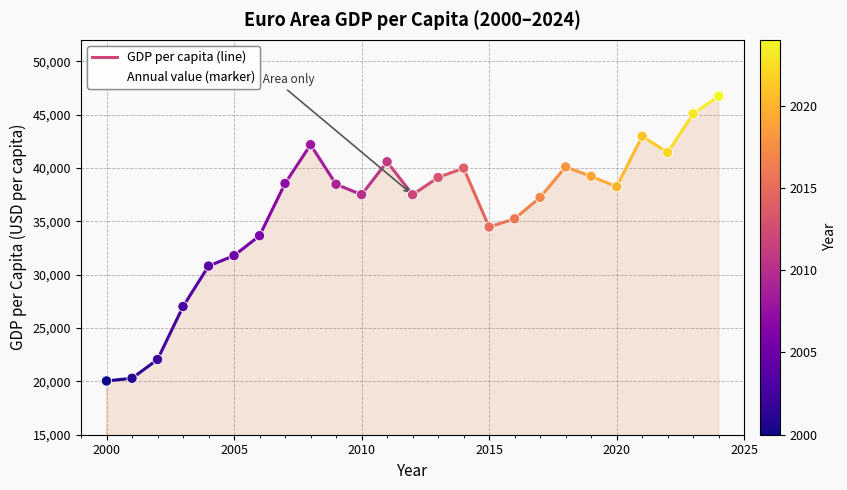

What is the range of Y values (max minus min)?

26685.0